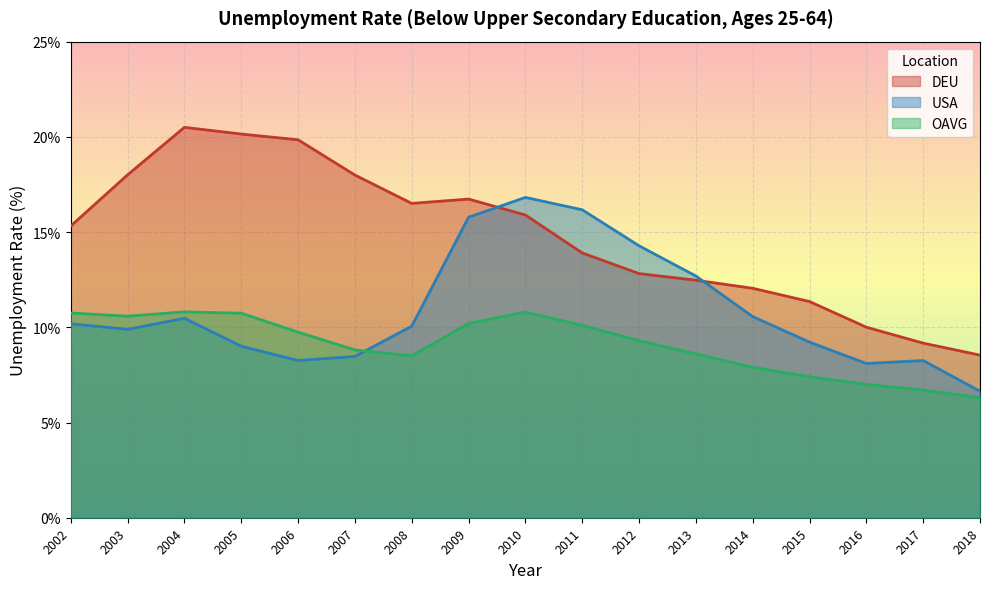

Rank the series by their average value, from lowest to highest.

OAVG, USA, DEU